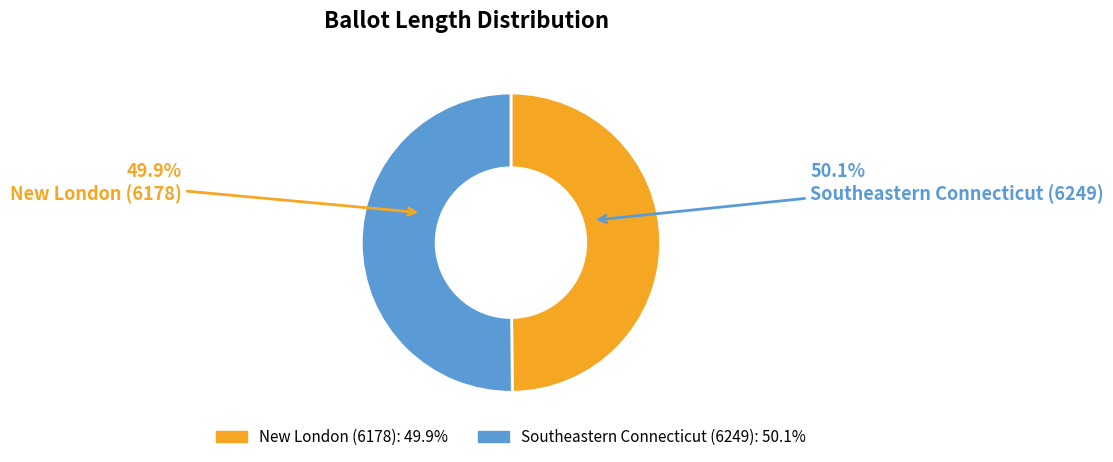

Count the number of slices in the pie.

2